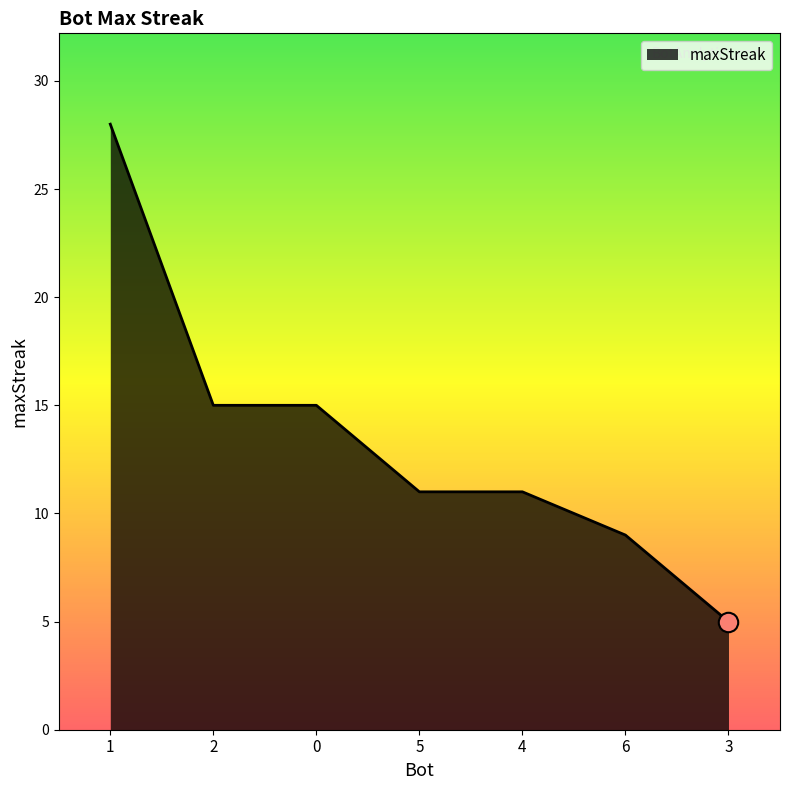

What is the smallest value displayed?

5